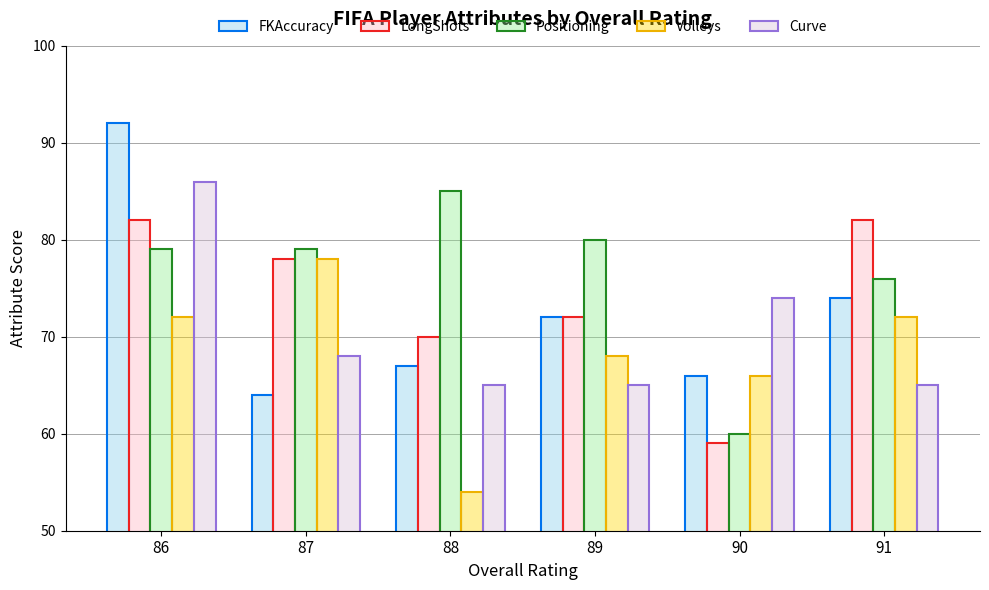

What is the difference between the maximum and second lowest values in the LongShots series?

12